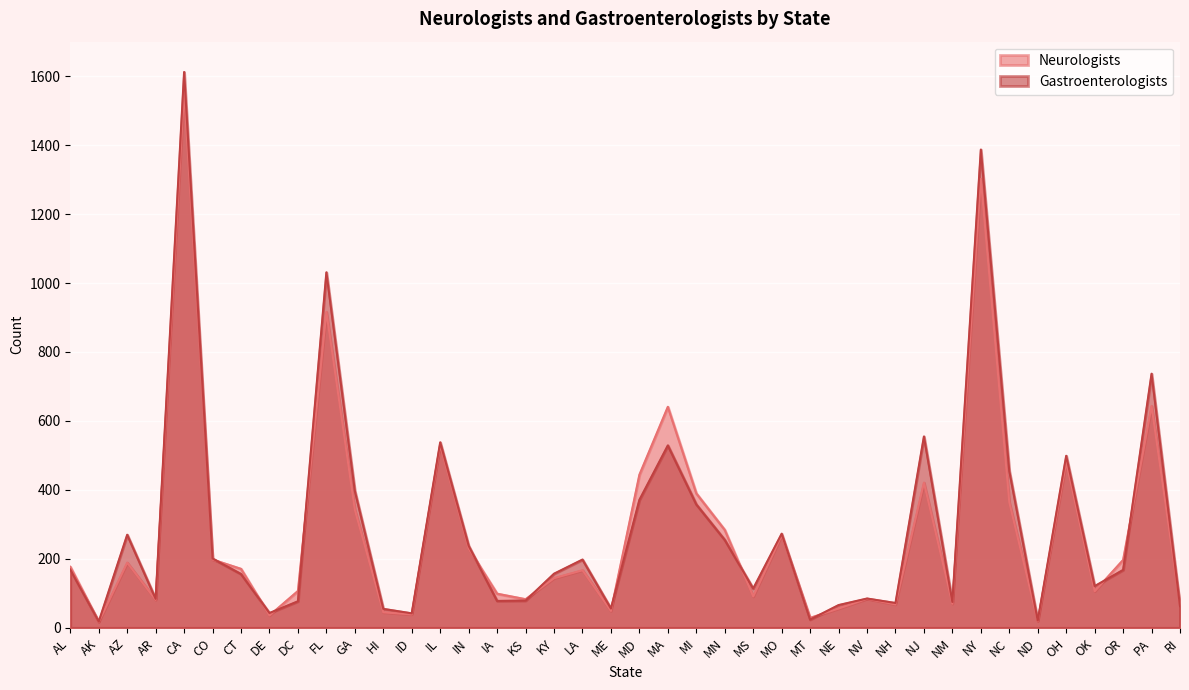

Which category has the lowest value across all series?

AK